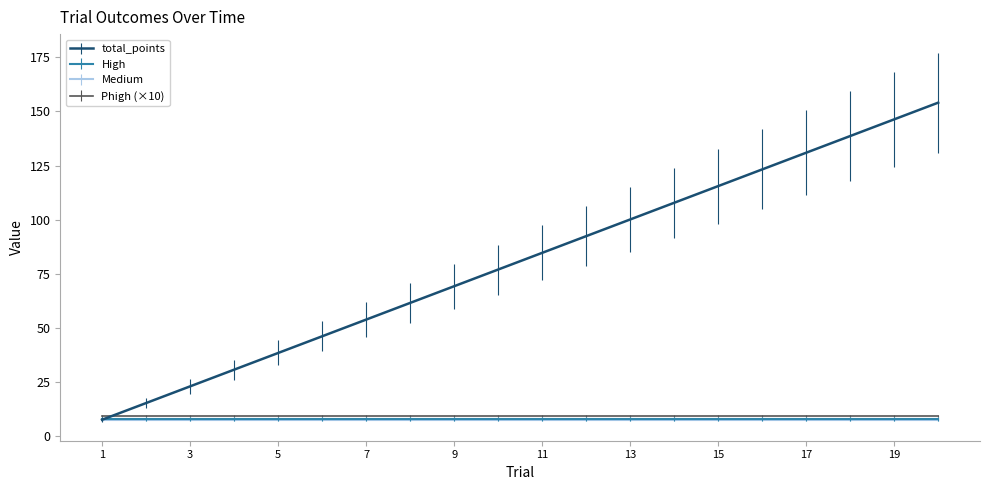

Which series has the largest total across all categories?

total_points